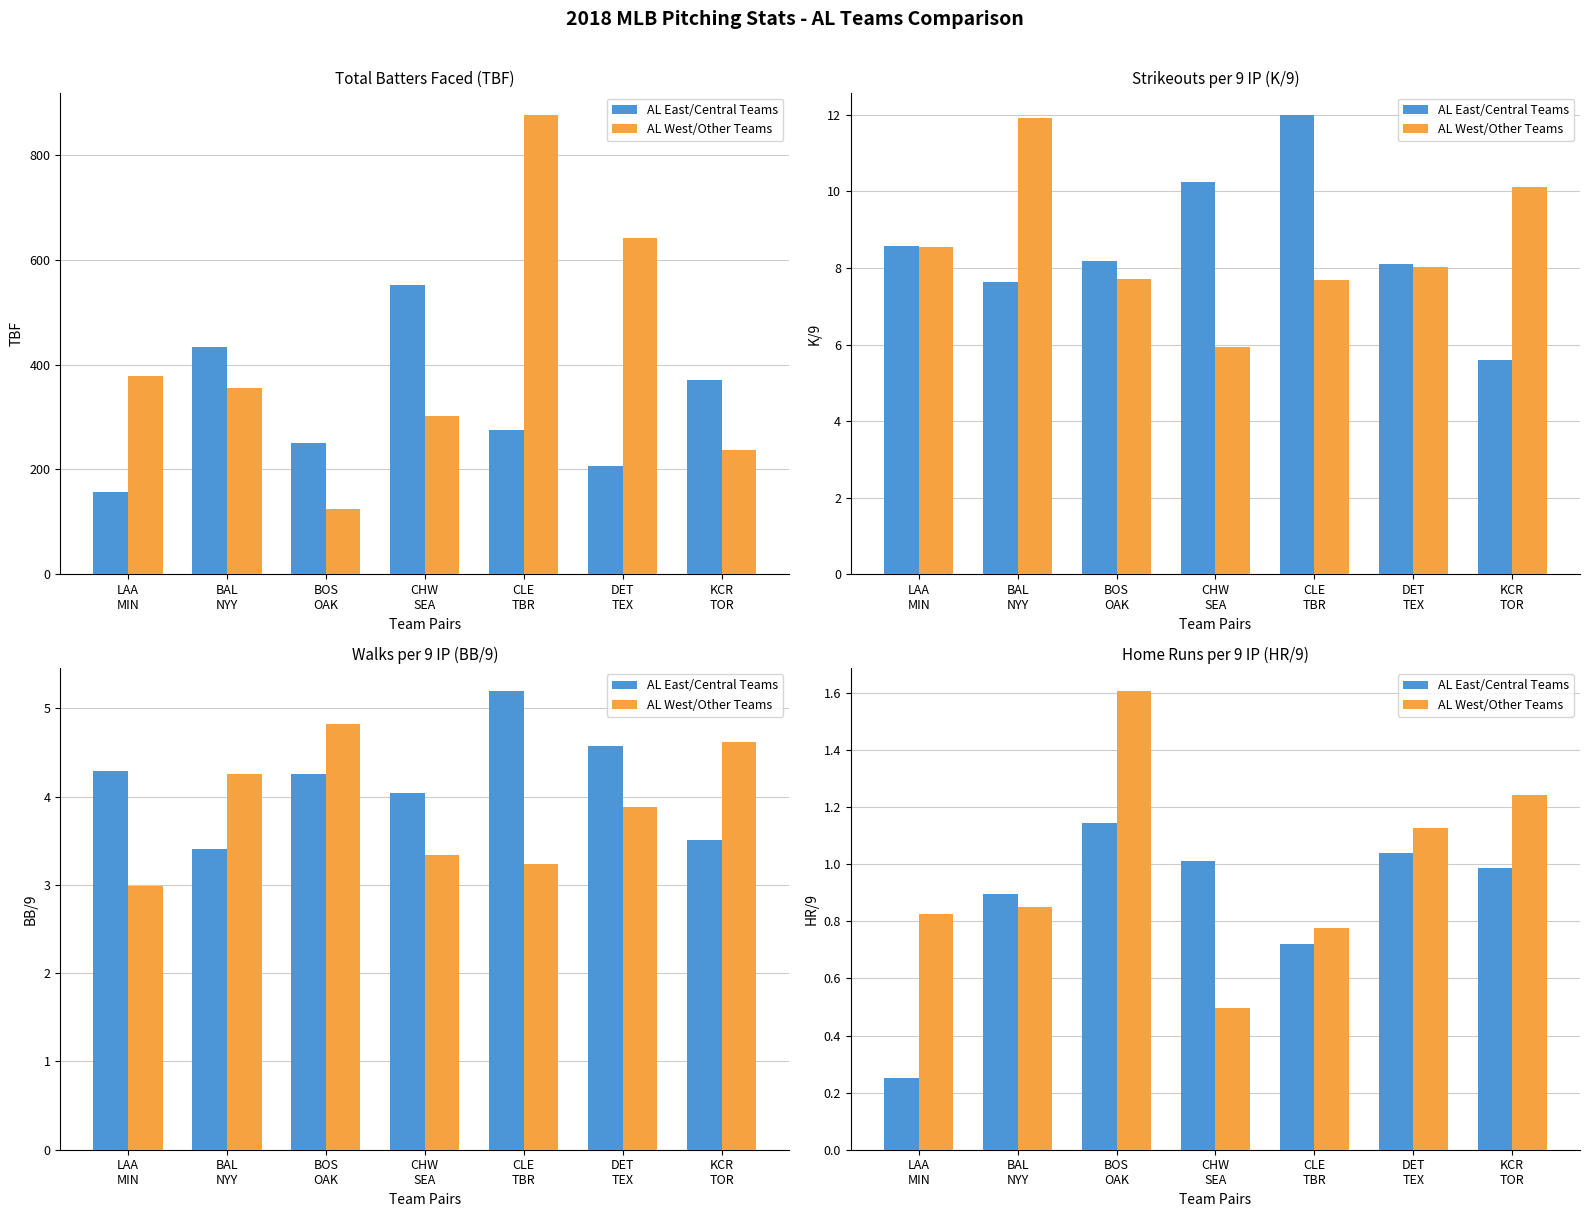

Rank the series by their maximum value, from lowest to highest.

AL East/Central Teams, AL West/Other Teams